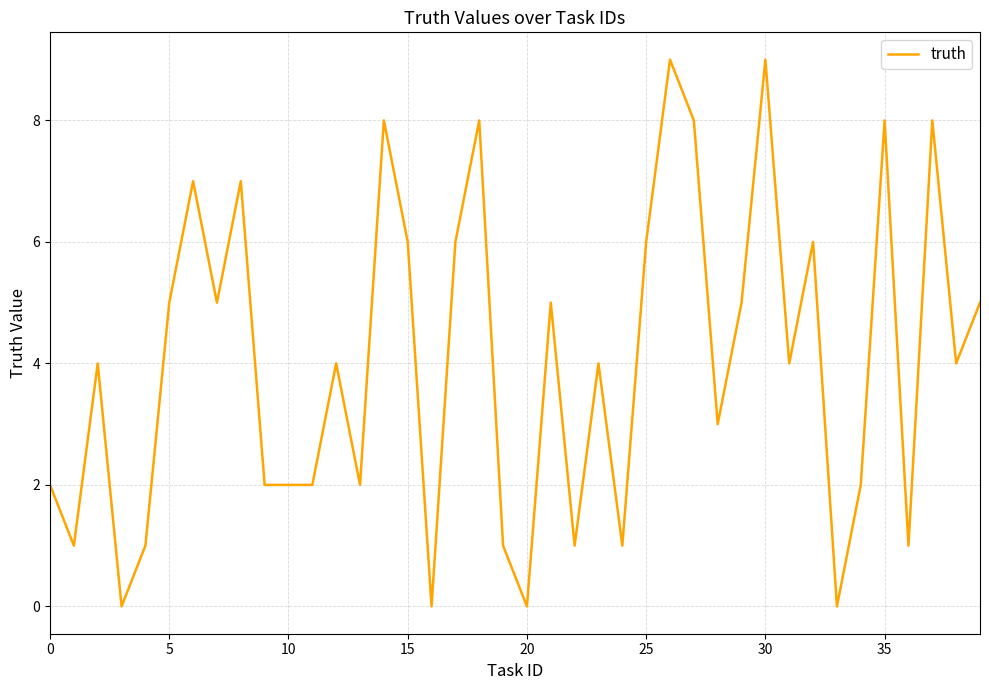

Reading left to right, transcribe all the data shown in this chart.

2	1	4	0	1	5	7	5	7	2	2	2	4	2	8	6	0	6	8	1	0	5	1	4	1	6	9	8	3	5	9	4	6	0	2	8	1	8	4	5